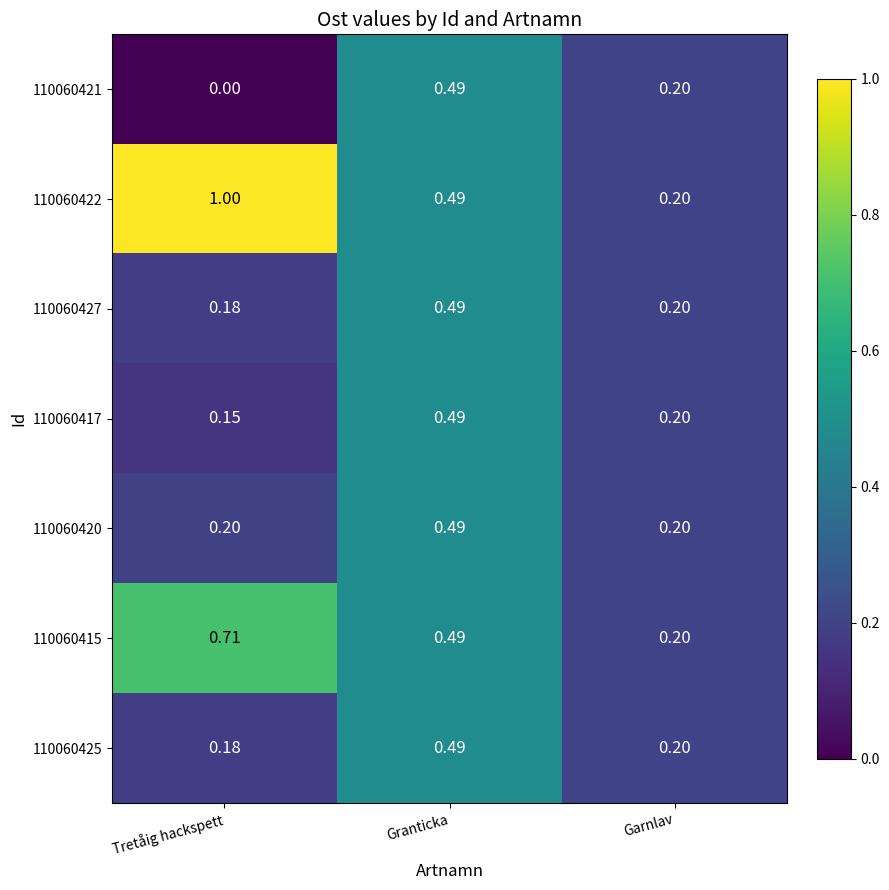

At which label does 110060422 reach its peak?

Tretåig hackspett